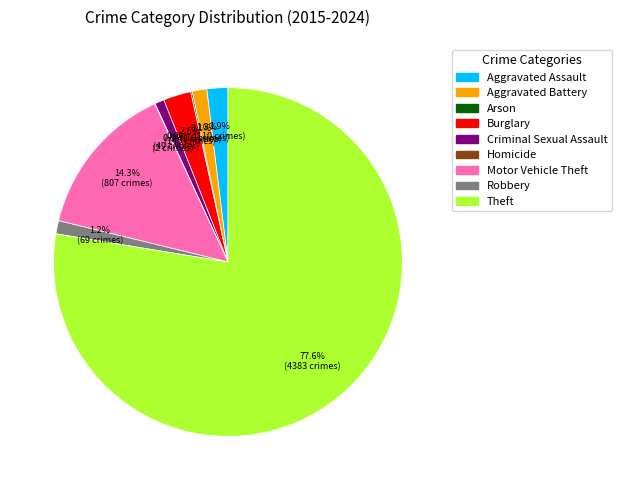

The Aggravated Assault slice represents 2% of the pie. True or false?

True